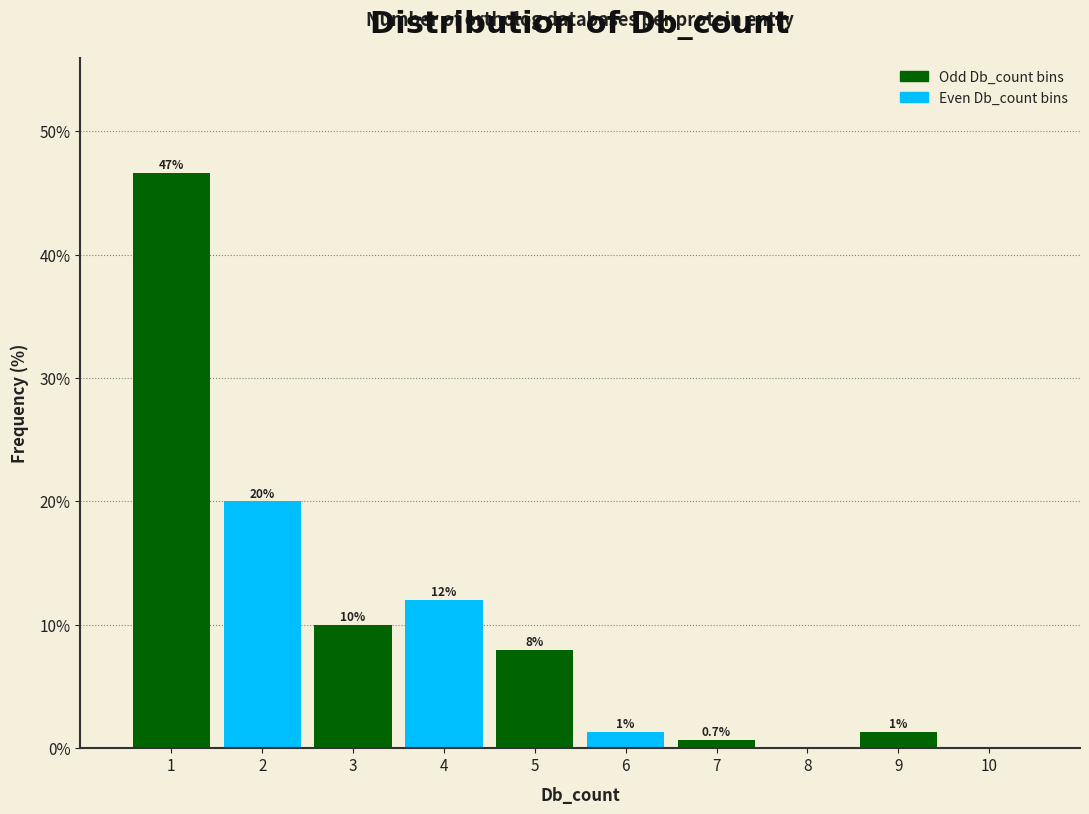

Over which range of the x-axis is the bar tallest?

0.5 to 1.5